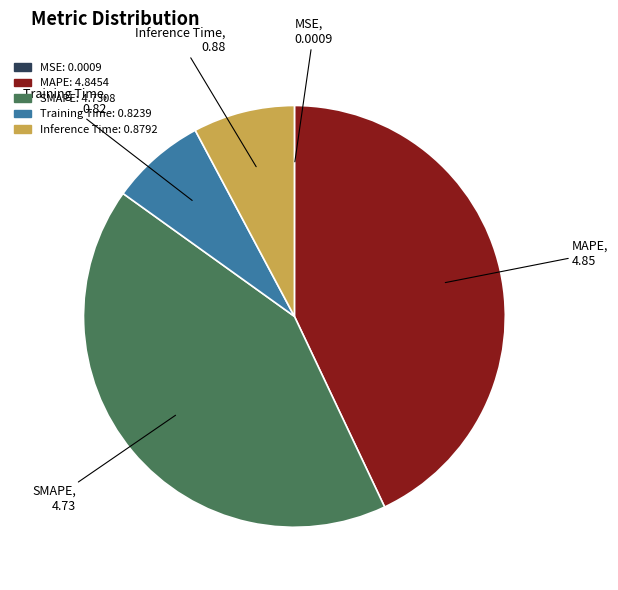

Which slice is the largest?

MAPE